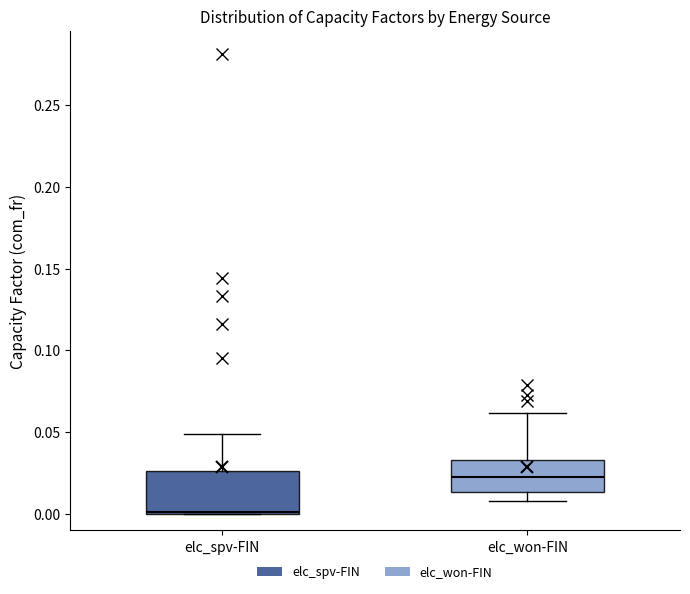

Reading left to right, read every box against the y-axis: the position of its median line, the range the box covers, and the ends of its whiskers. The values are not printed on the chart, so give them approximately, as read against the axis.

elc_spv-FIN: median 0.000, box 0.000 to 0.025, whiskers 0.000 to 0.050
elc_won-FIN: median 0.025, box 0.015 to 0.035, whiskers 0.010 to 0.060